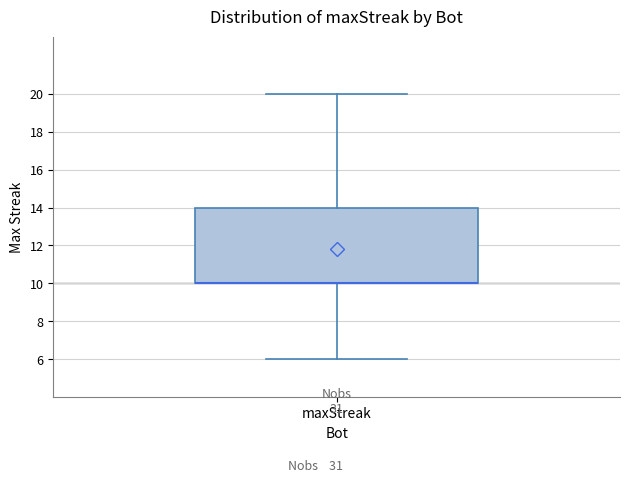

Where is the lower edge of the box for maxStreak on the y-axis? The values are not printed on the chart, so give them approximately, as read against the axis.

10